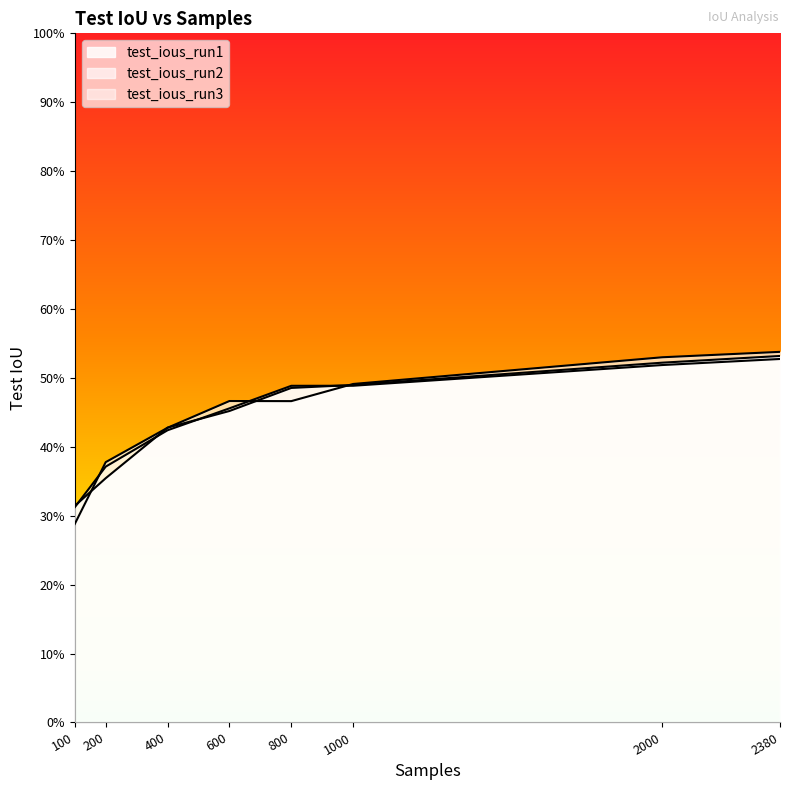

How many values in the test_ious_run2 series exceed 46?

5